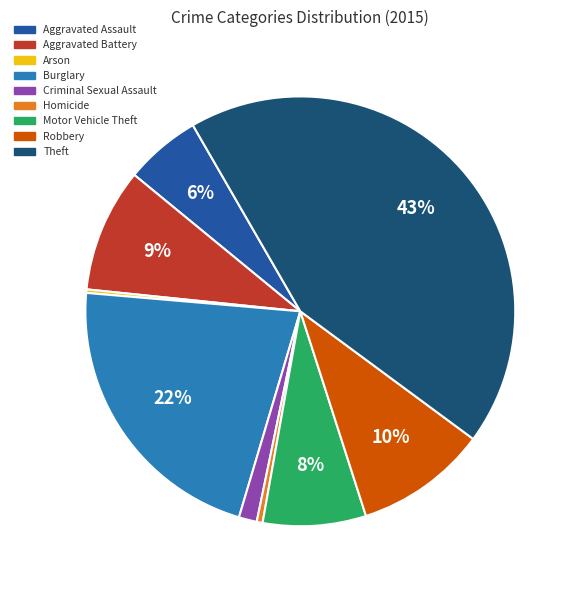

What is the largest slice in the pie chart?

Theft